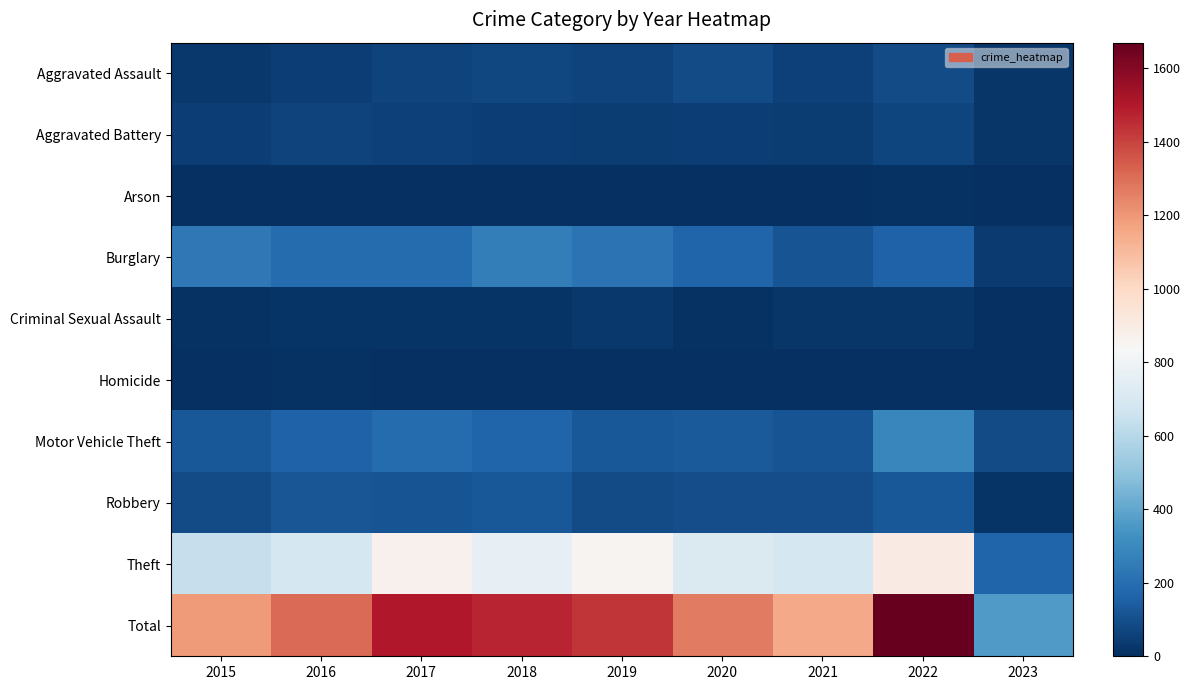

Reading right to left, what are all the values shown in this chart?

Aggravated Assault: 2023=23	2022=89	2021=58	2020=88	2019=61	2018=72	2017=59	2016=50	2015=31
Aggravated Battery: 2023=20	2022=66	2021=43	2020=48	2019=45	2018=52	2017=54	2016=60	2015=50
Arson: 2023=0	2022=7	2021=6	2020=4	2019=5	2018=6	2017=1	2016=3	2015=3
Burglary: 2023=39	2022=161	2021=117	2020=167	2019=221	2018=257	2017=192	2016=194	2015=236
Criminal Sexual Assault: 2023=6	2022=20	2021=24	2020=13	2019=29	2018=19	2017=19	2016=19	2015=13
Homicide: 2023=1	2022=6	2021=2	2020=6	2019=3	2018=5	2017=2	2016=8	2015=4
Motor Vehicle Theft: 2023=89	2022=291	2021=113	2020=134	2019=125	2018=164	2017=191	2016=163	2015=125
Robbery: 2023=17	2022=125	2021=95	2020=94	2019=89	2018=130	2017=115	2016=123	2015=87
Theft: 2023=168	2022=905	2021=691	2020=714	2019=855	2018=767	2017=873	2016=689	2015=641
Total: 2023=363	2022=1670	2021=1149	2020=1268	2019=1433	2018=1472	2017=1506	2016=1309	2015=1190